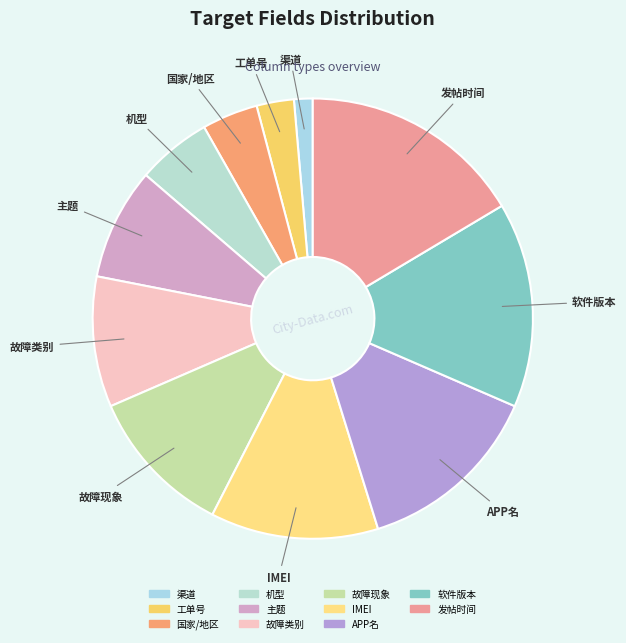

What is the ratio of the value at 工单号 to the value at 软件版本?

0.2